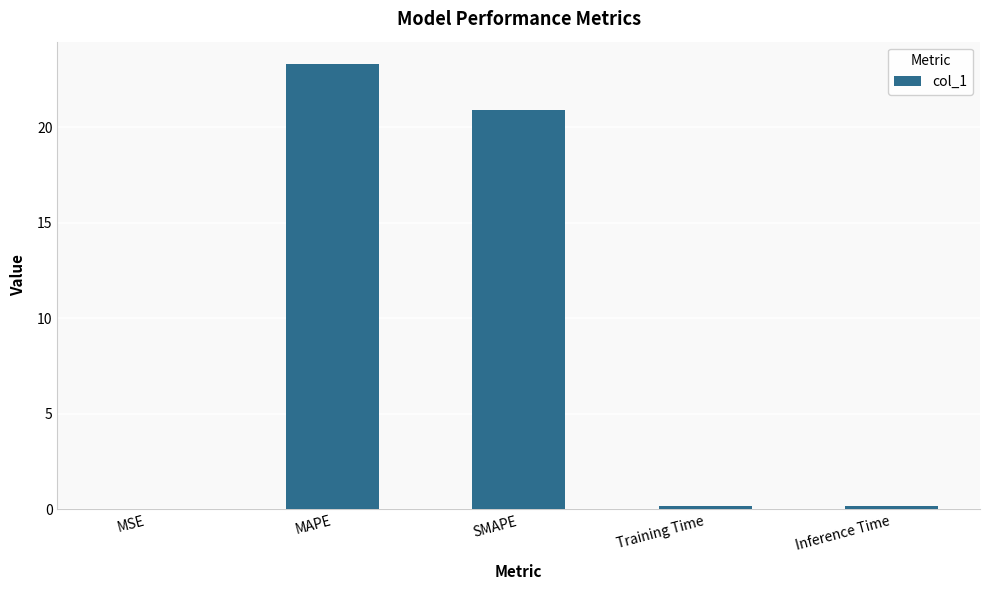

Are the bars horizontal?

No